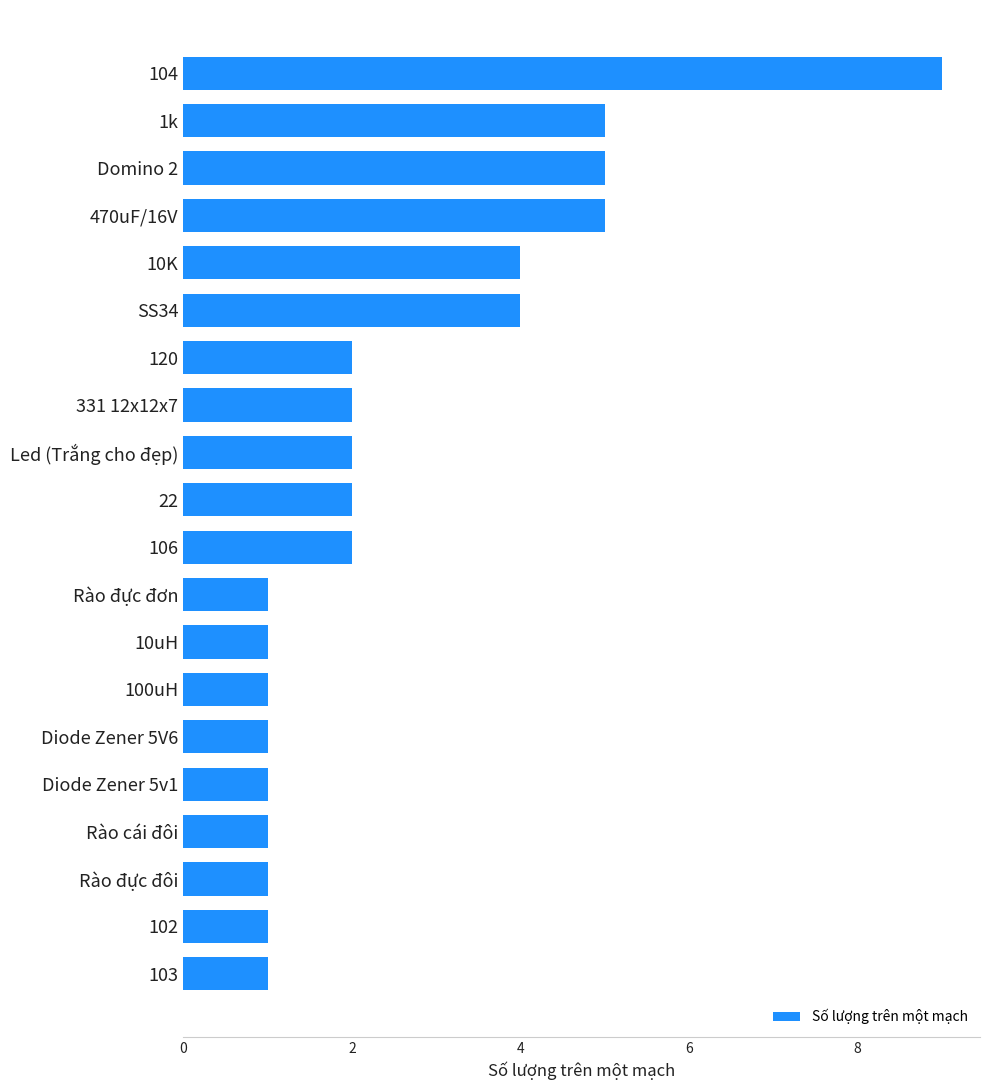

What is the smallest value displayed?

1